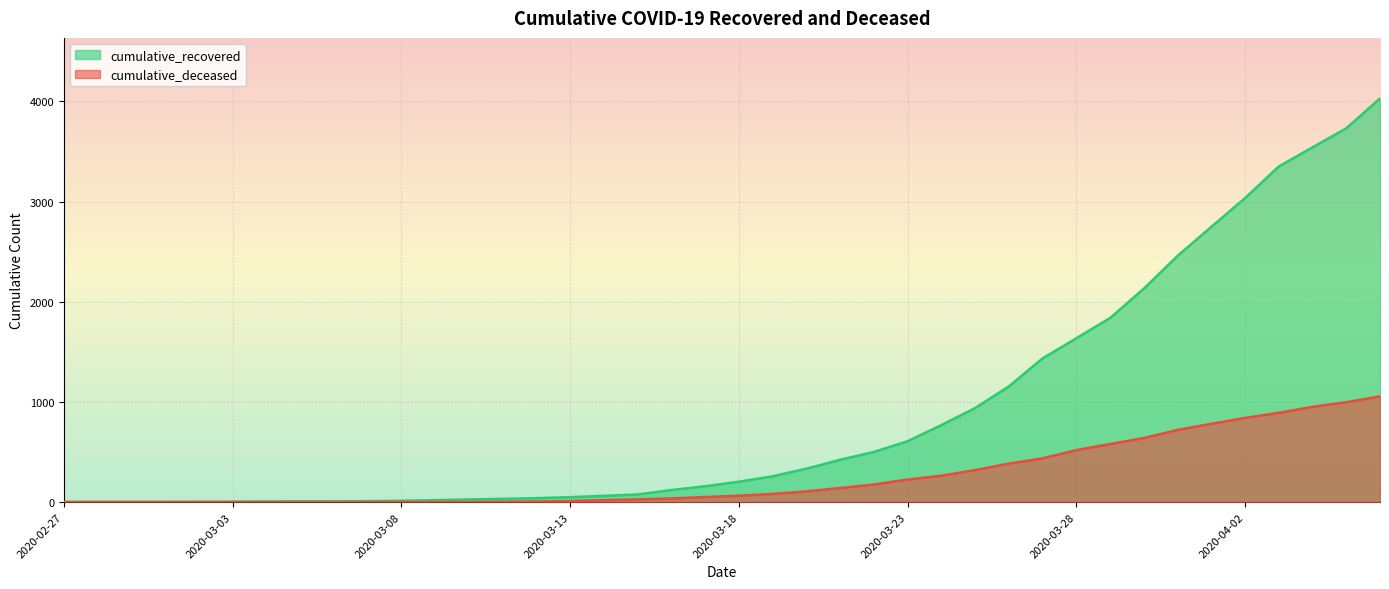

Which label corresponds to the largest value in the chart?

2020-04-06